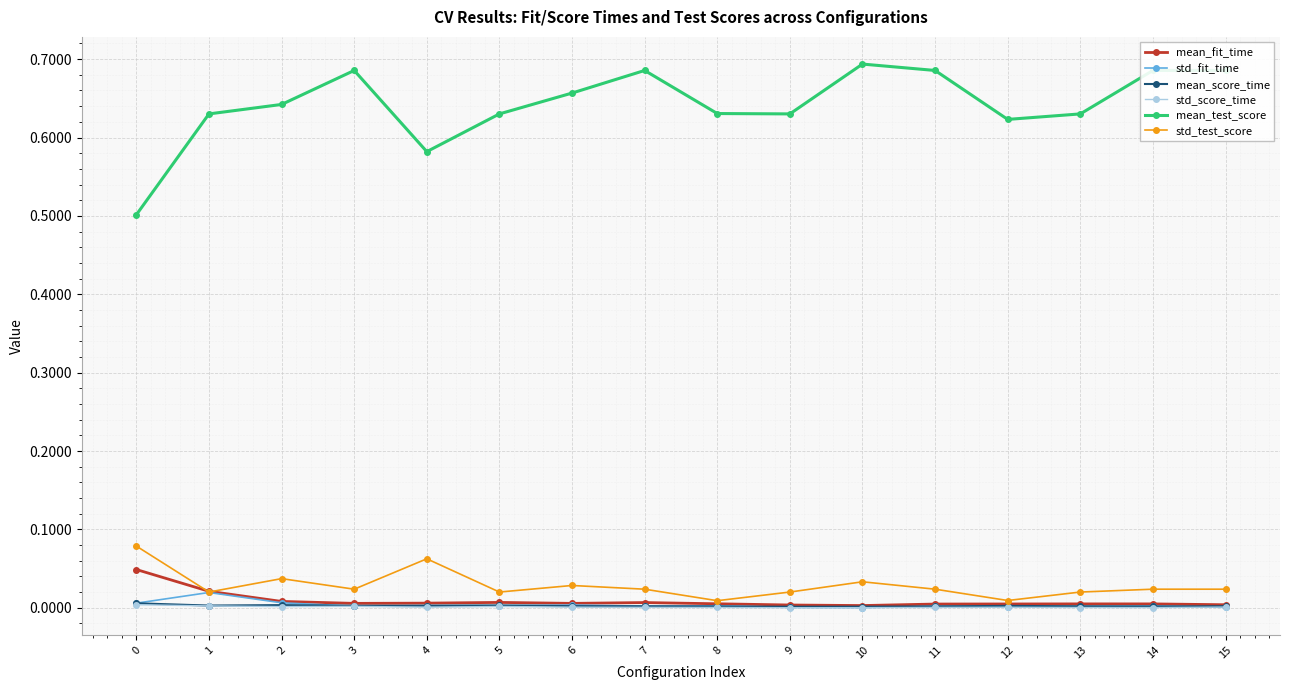

What is the minimum value for mean_test_score?

0.5